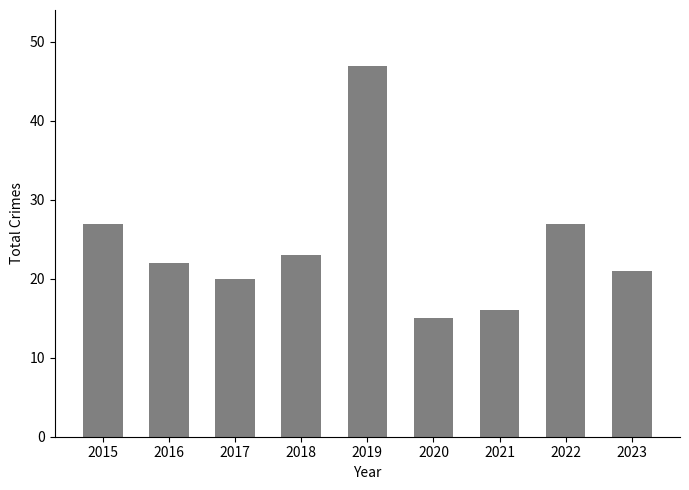

How many data points are less than 22?

4